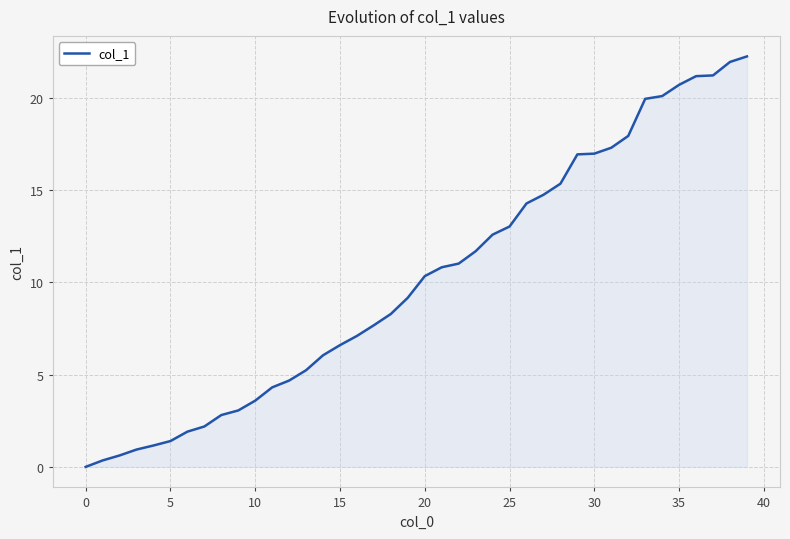

At which label is the value closest to 11?

22